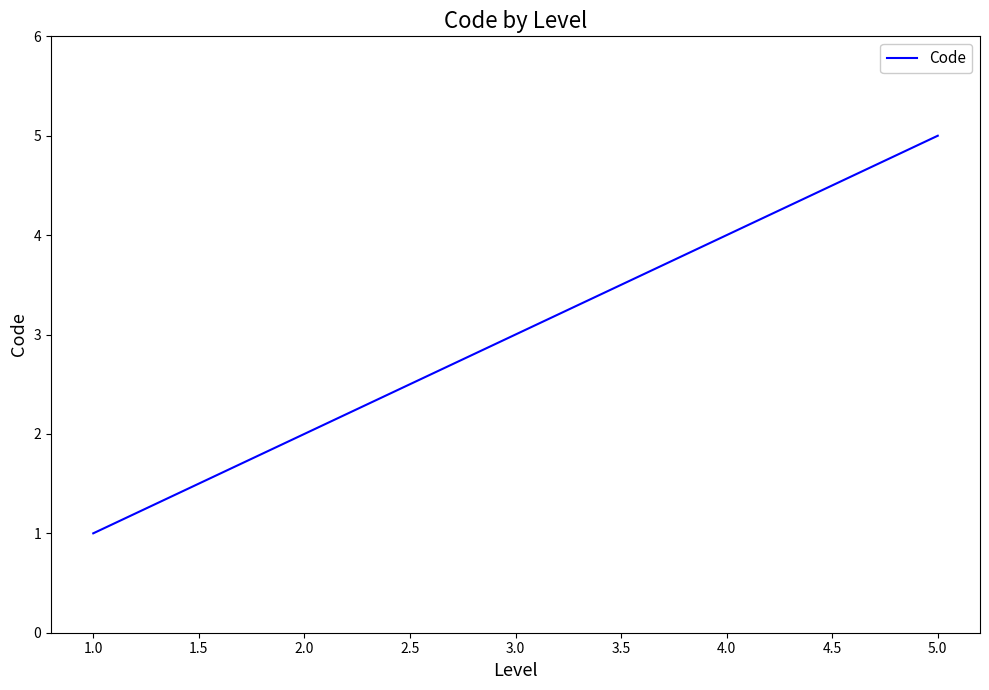

Reading left to right, extract all data points from this chart.

1	2	3	4	5